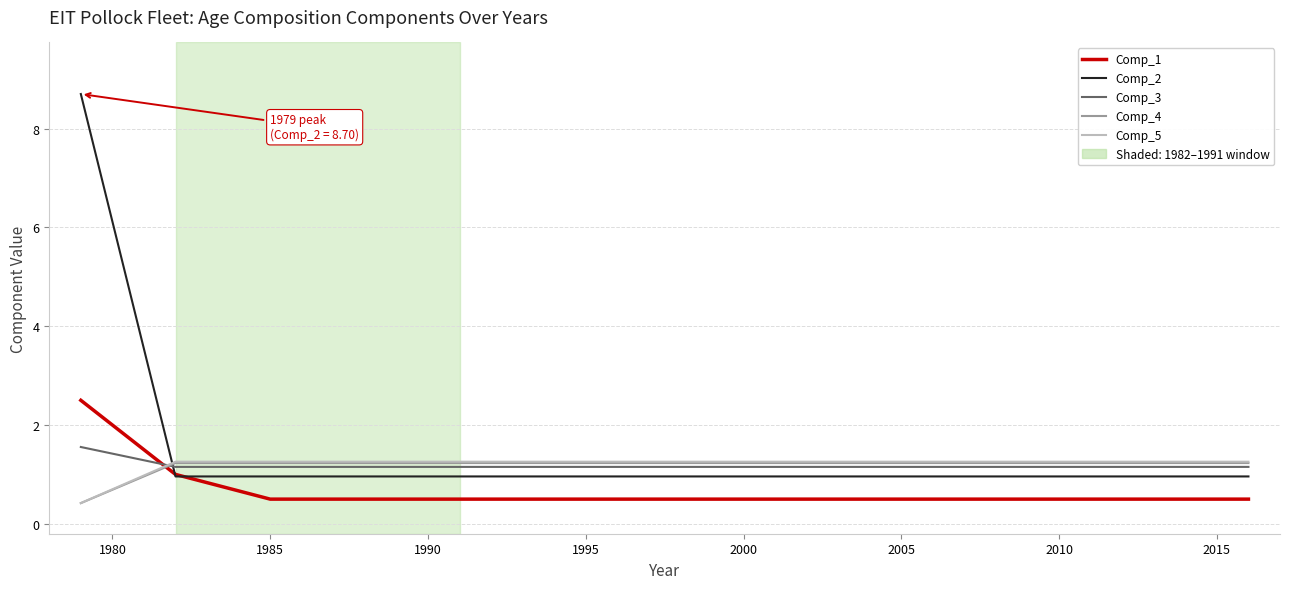

True or false: Comp_2 and Comp_4 intersect in this chart.

True